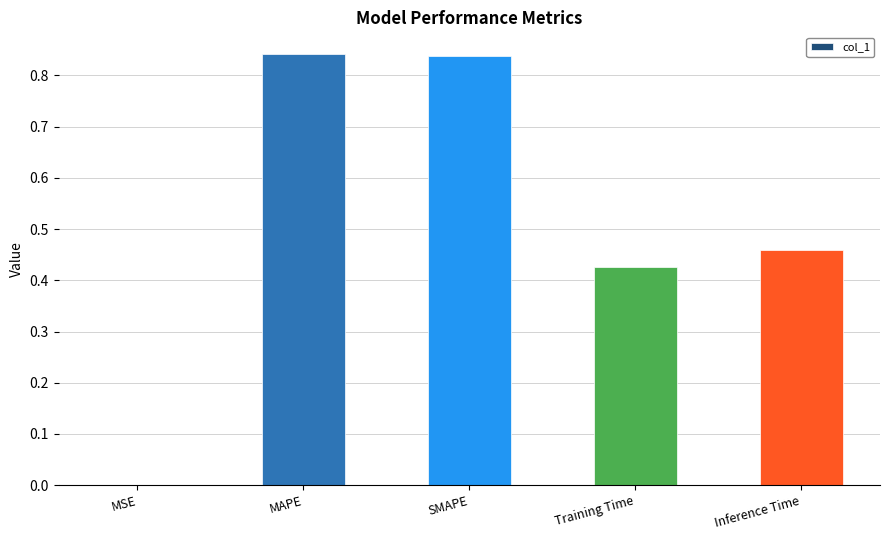

What is the sum of all values?

2.6